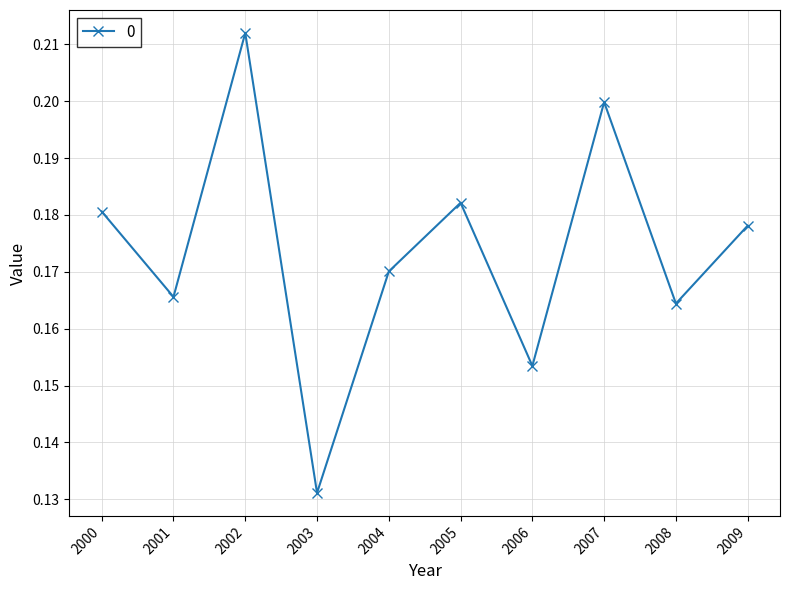

Is it true that the value at 2009 is 0.0?

False